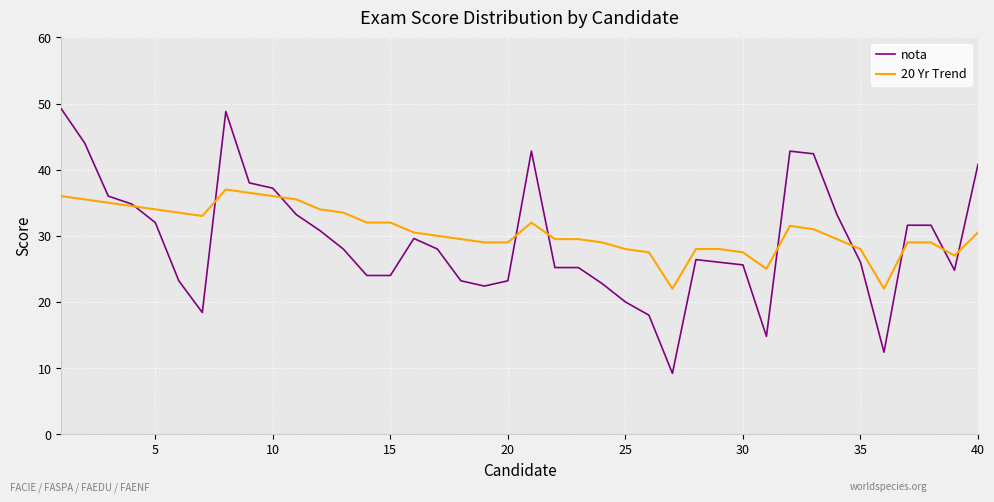

What is the greatest value displayed?

49.2